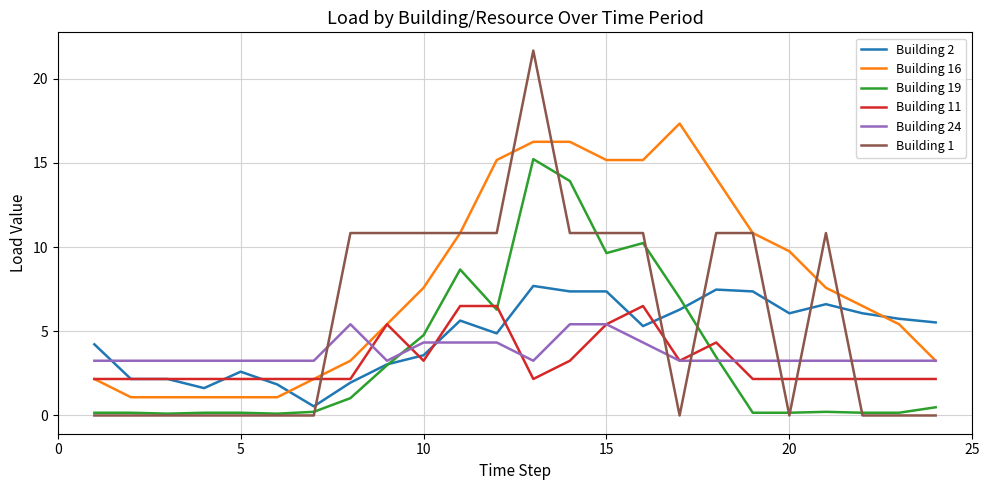

After their last crossing, which series has the higher values: Building 1 or Building 2?

Building 2